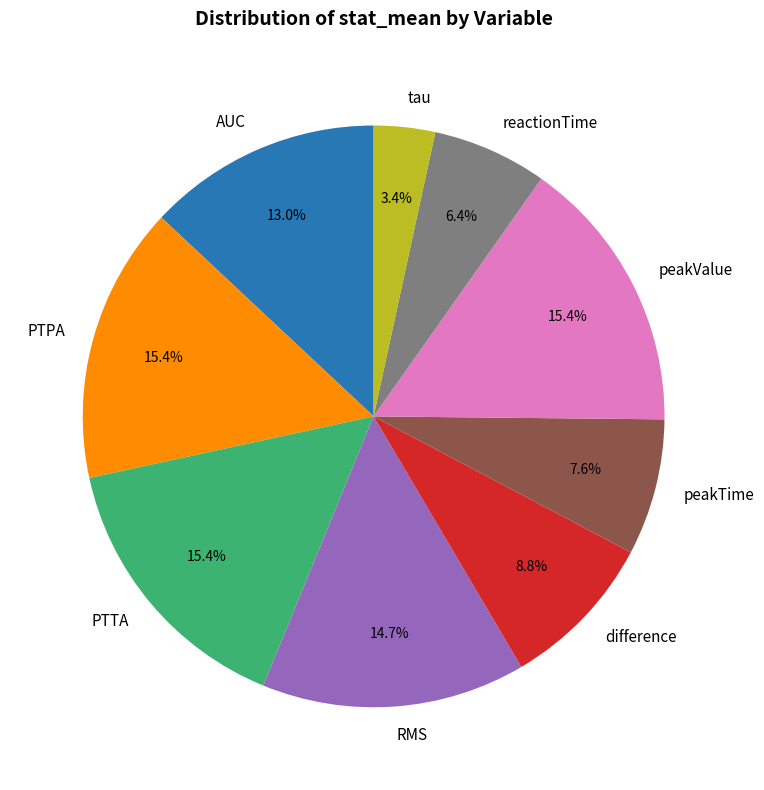

Does any single category account for the majority?

No